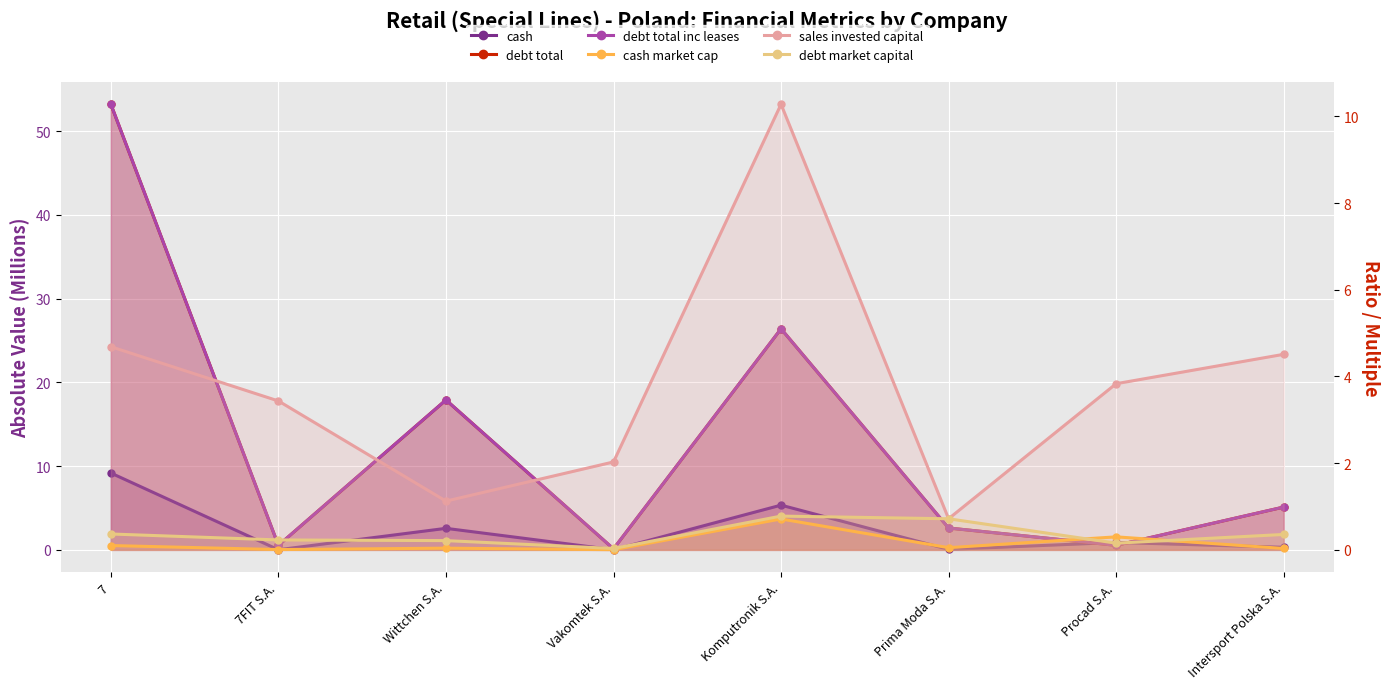

What is the difference between the highest and lowest values at Vakomtek S.A.?

2.0